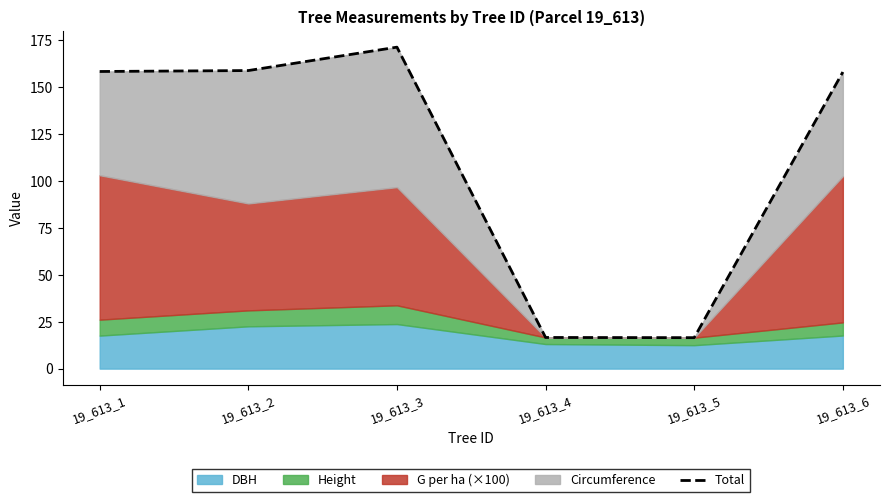

Where does the data first go above 158?

19_613_1